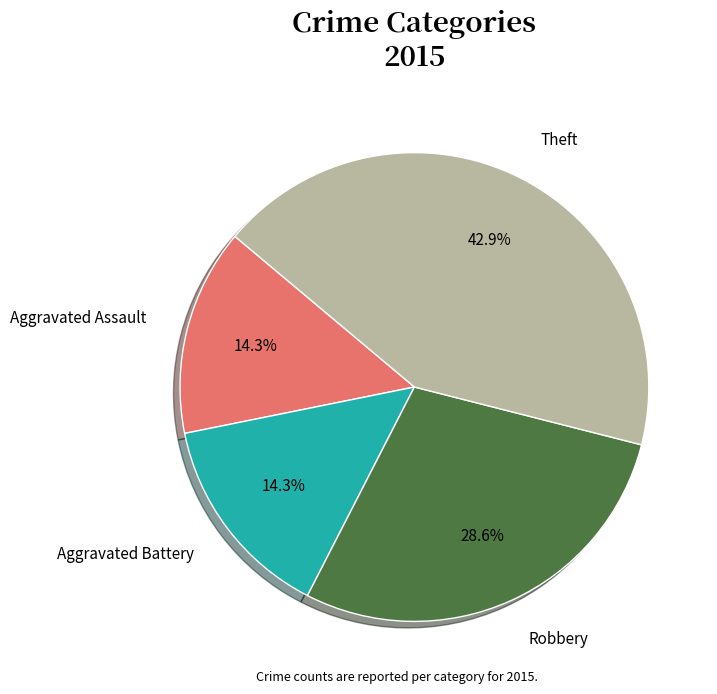

Is Robbery the majority of the pie?

No